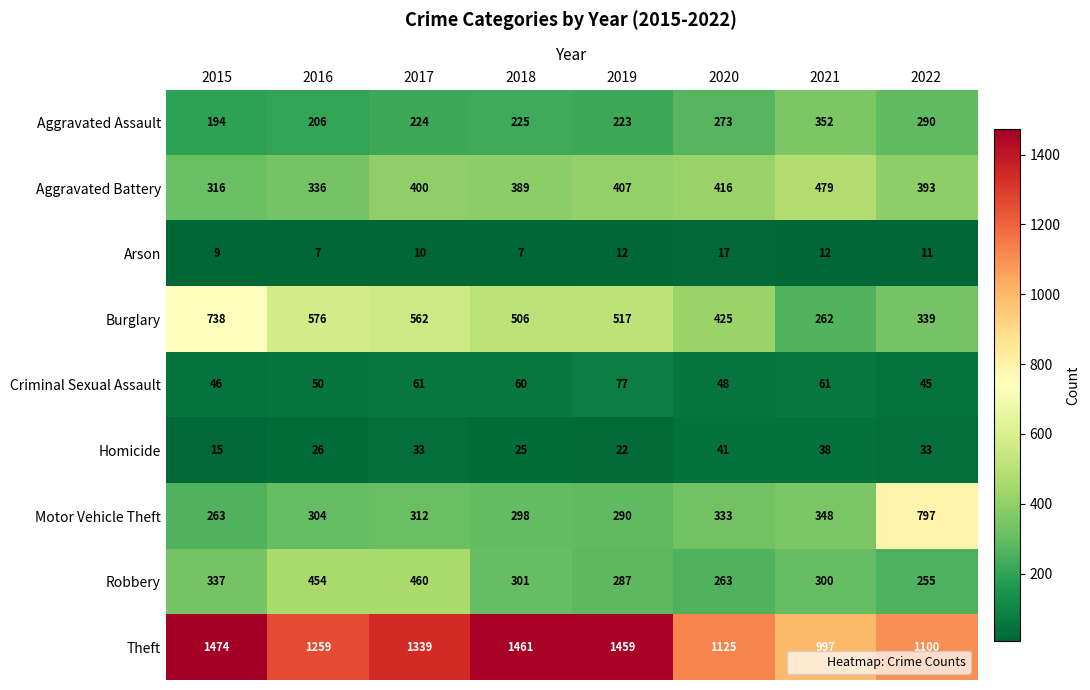

What is the difference between the second highest and second lowest values in the Robbery series?

191